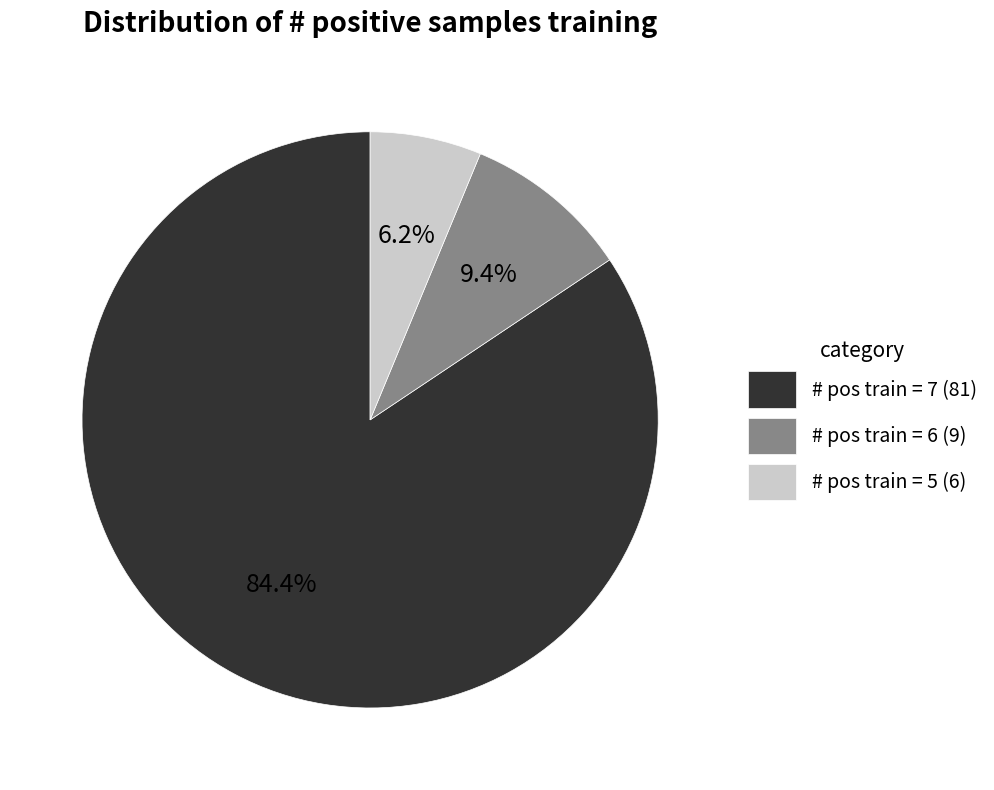

Is there any slice that represents more than half of the pie?

Yes